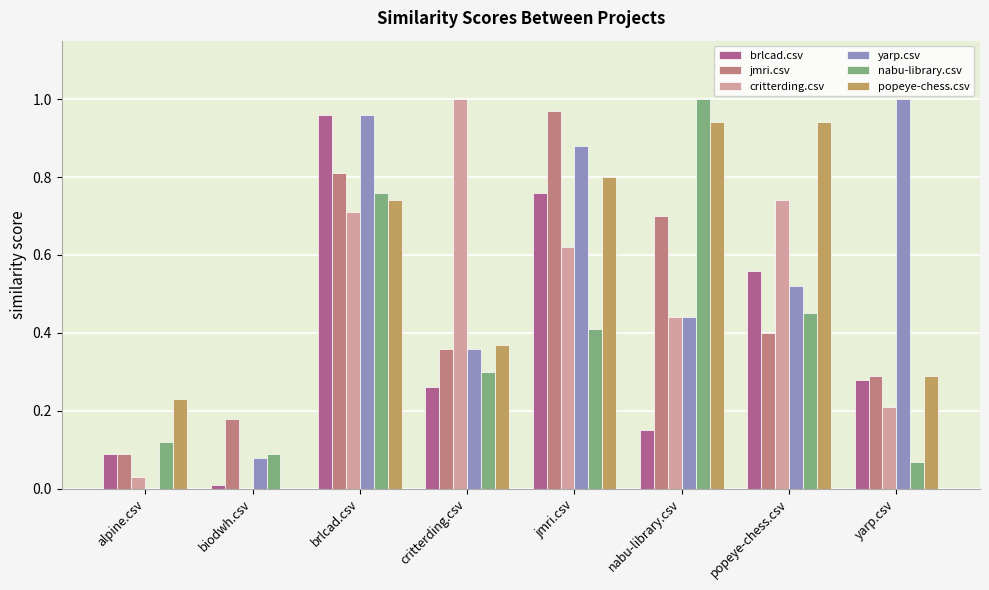

What is the total value across all series at alpine.csv?

0.6